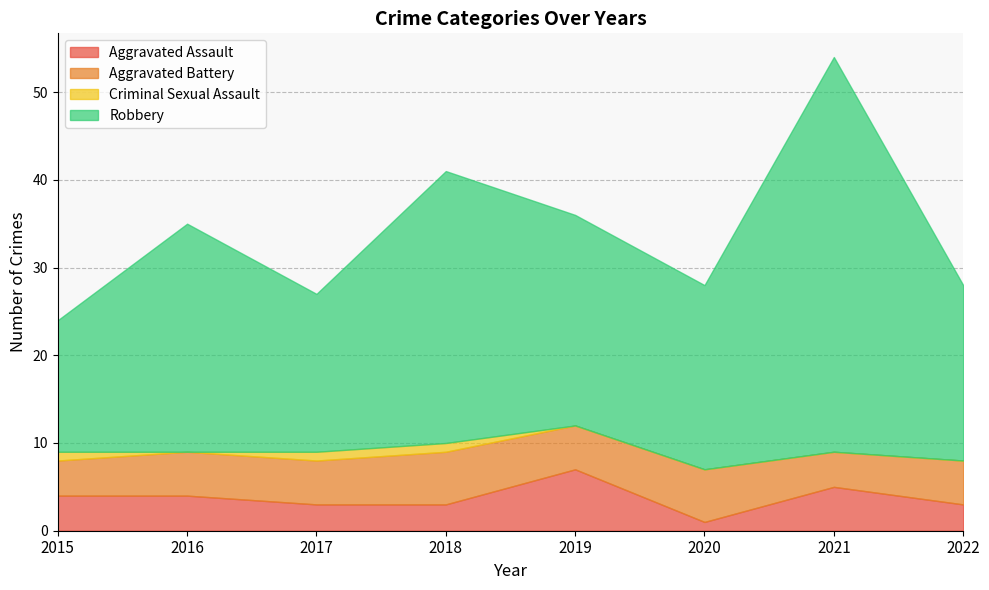

Between 2015 and 2021, which series saw the biggest shift?

Robbery